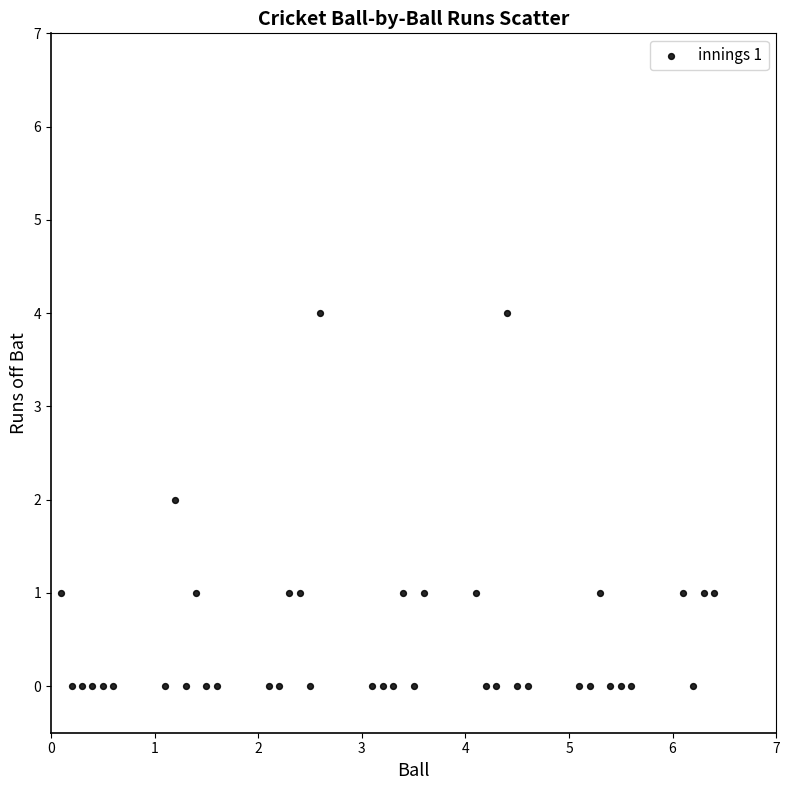

What is the range of Y values (max minus min)?

4